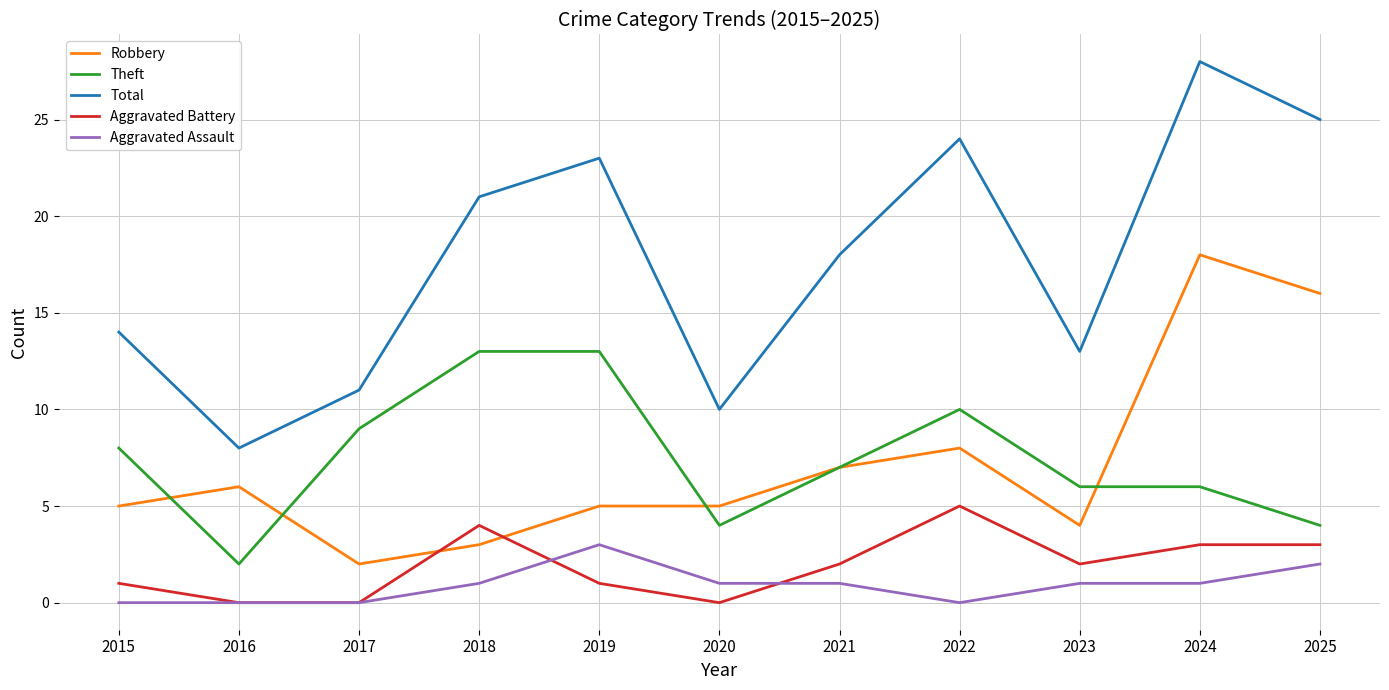

How many Aggravated Battery values are between 0 and 3?

9